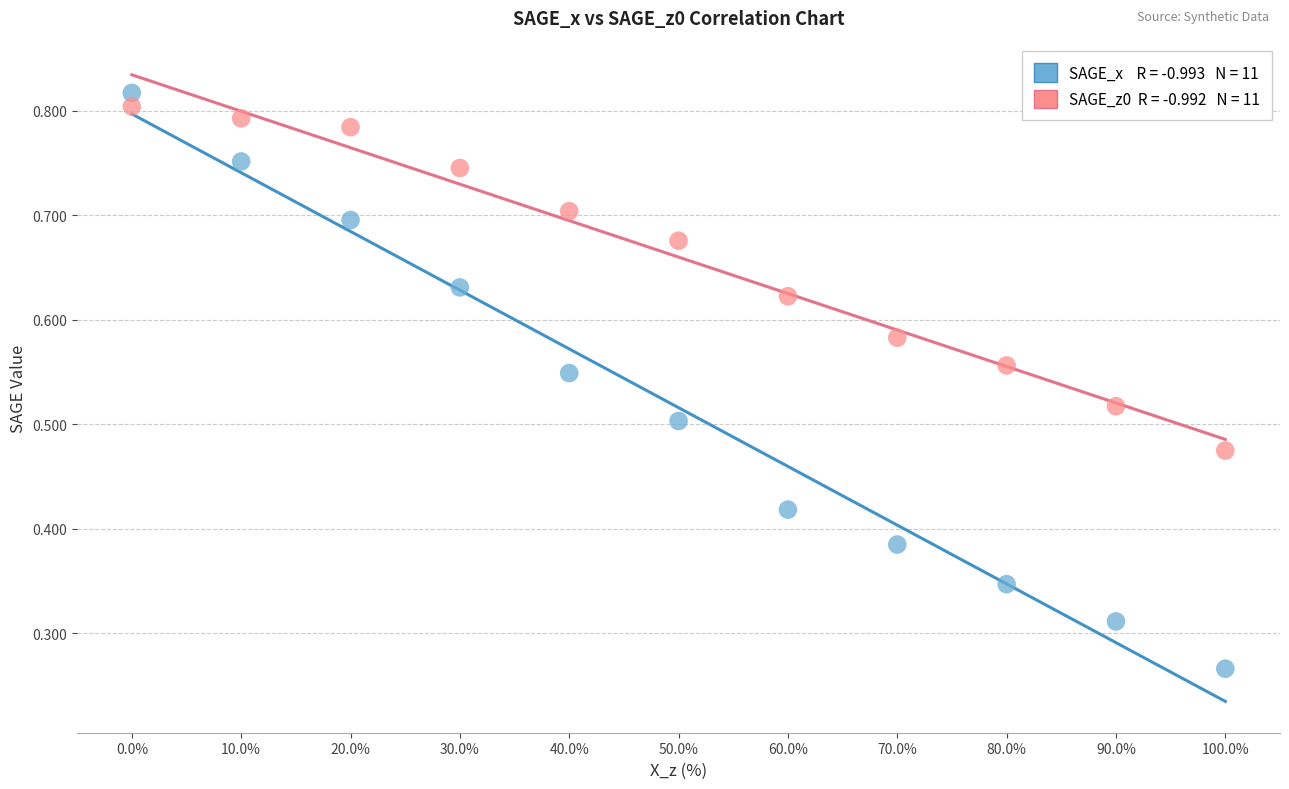

Across all data points, what is the range of X values (max minus min)?

100.0